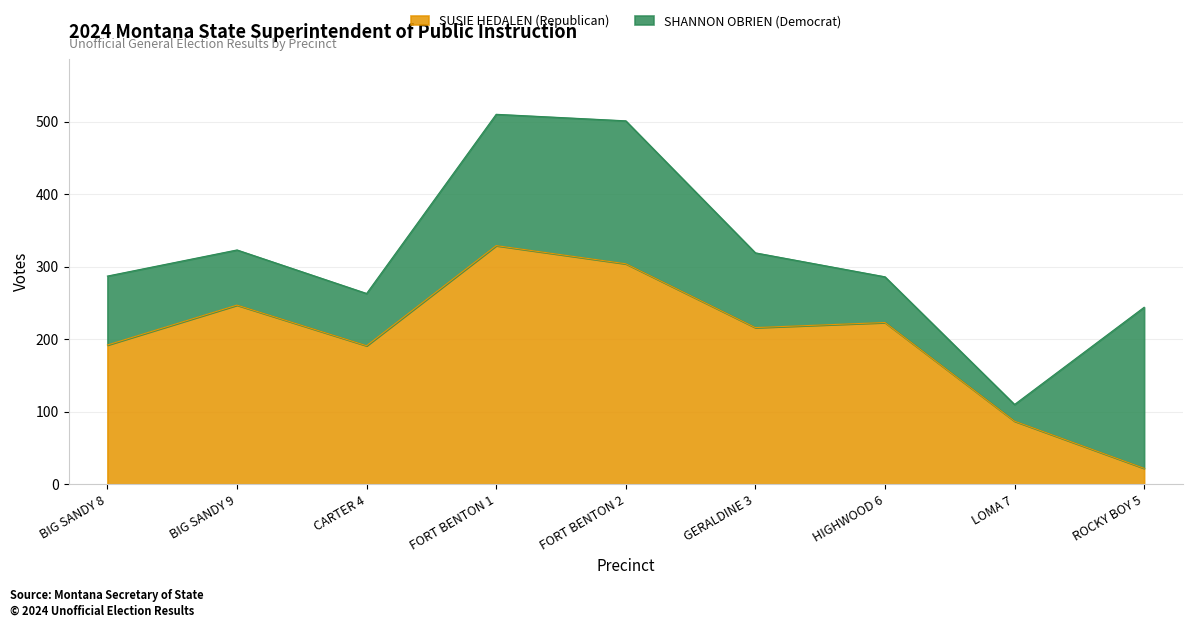

At which label is the value closest to 175?

CARTER 4